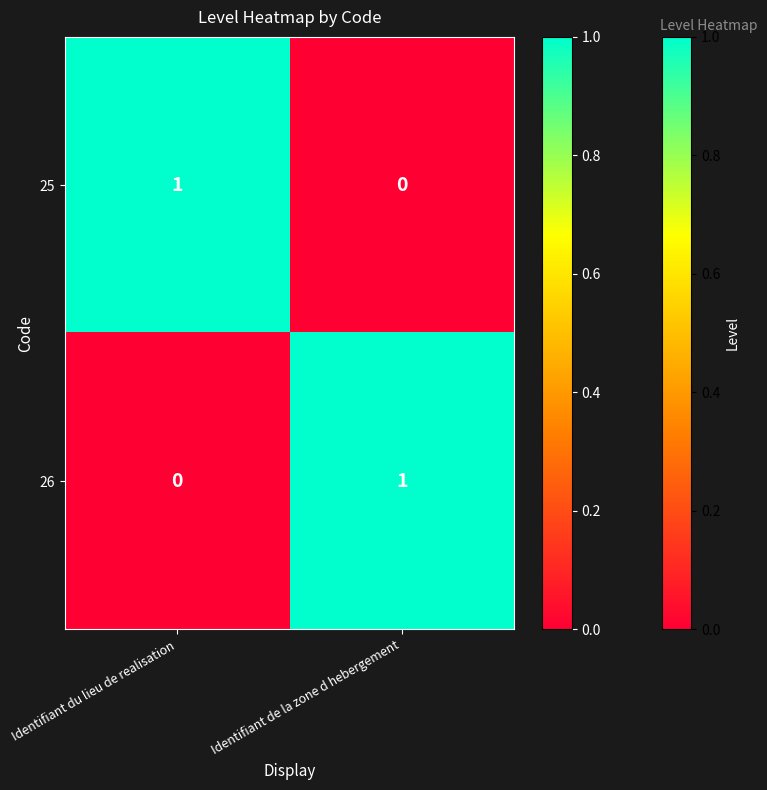

True or false: 25 has a value of 1 at Identifiant du lieu de realisation.

True